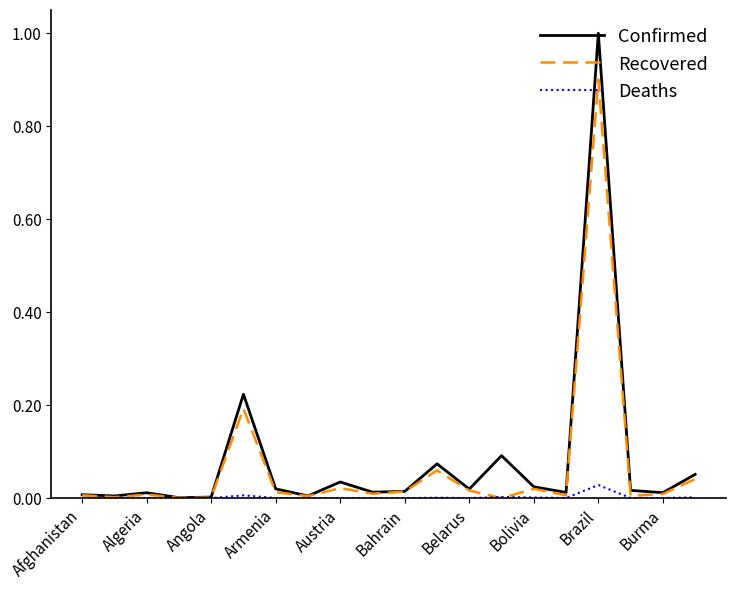

How many series are shown in this chart?

3